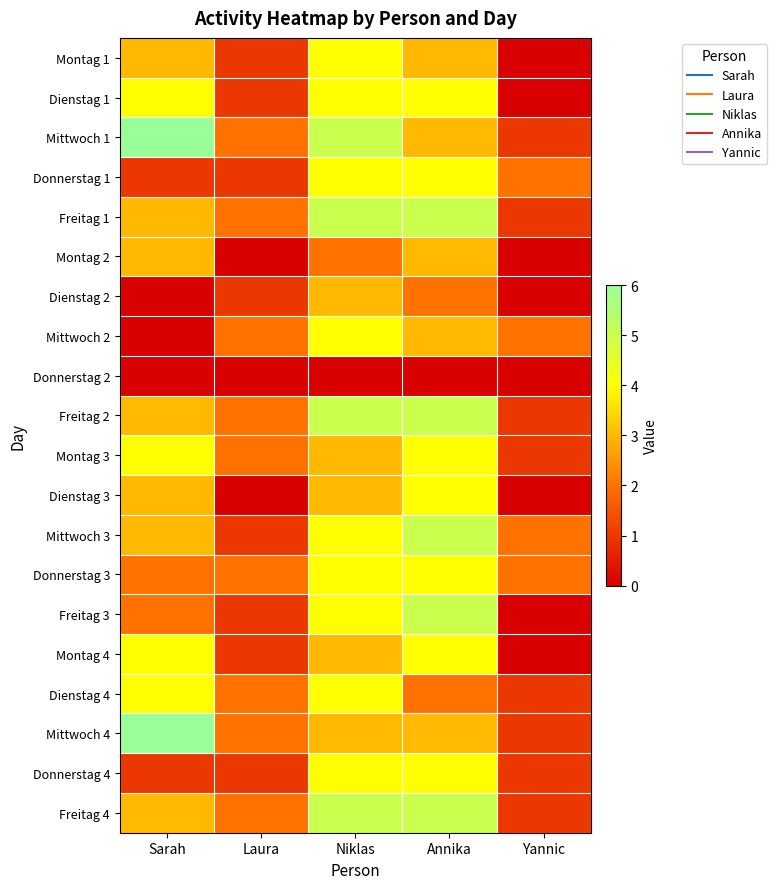

What is the total value across all series at Yannic?

16